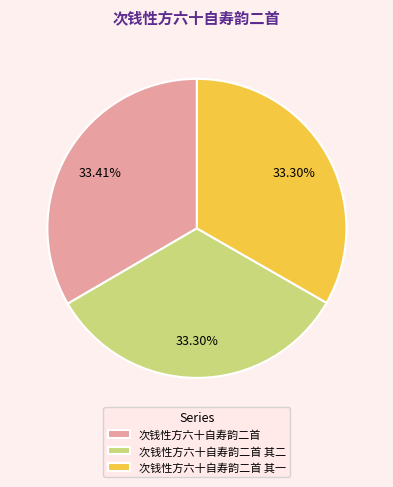

How many segments does this pie chart have?

3